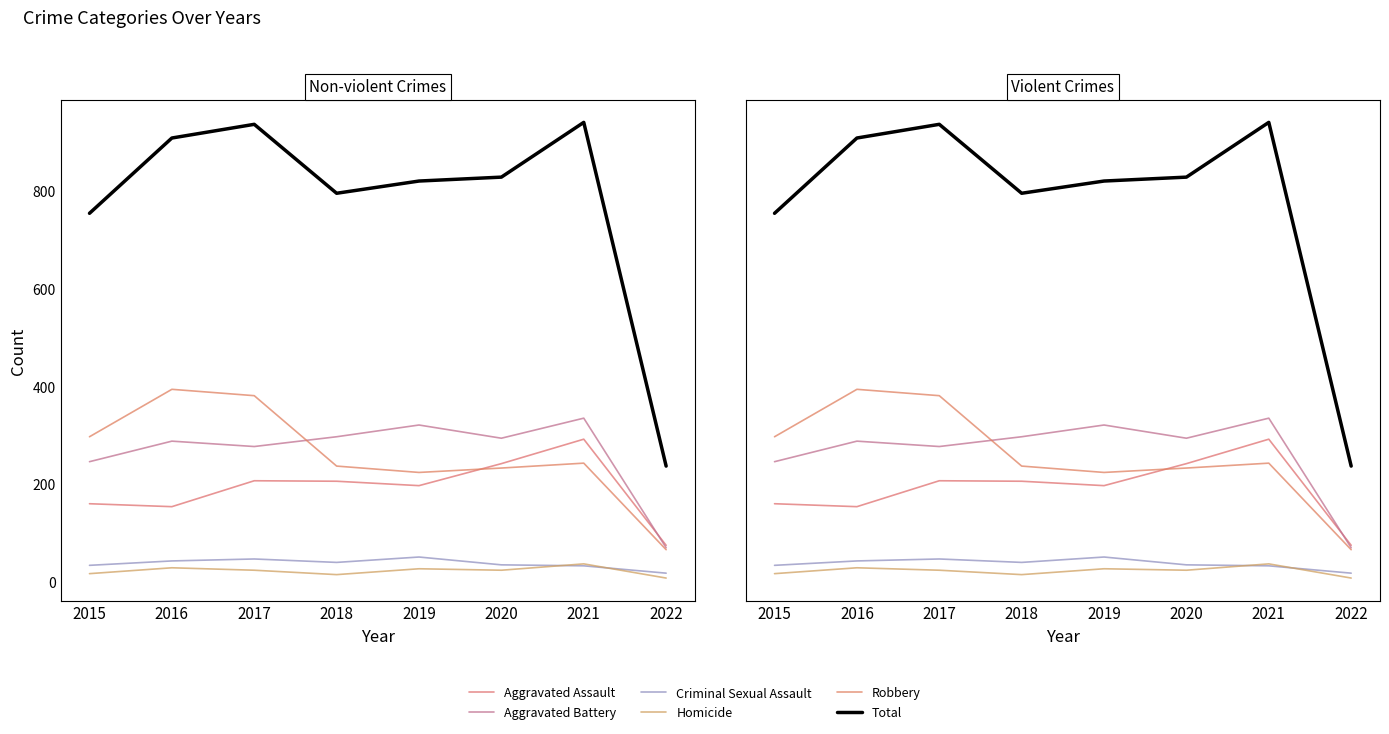

What are all the series names shown in the legend?

Aggravated Assault, Aggravated Battery, Criminal Sexual Assault, Homicide, Robbery, Total